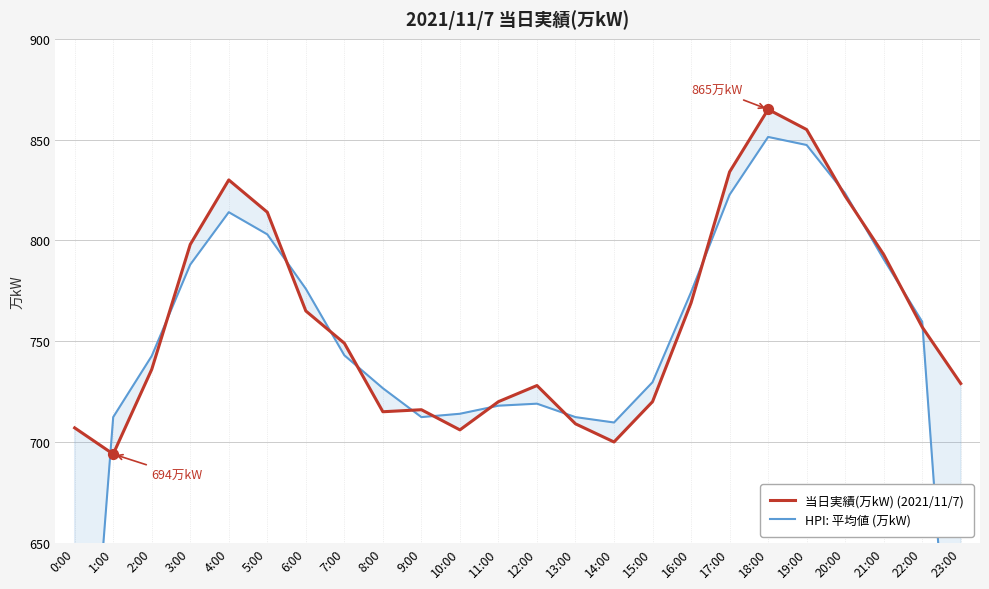

What is the total value across all series at 20:00?

1645.3